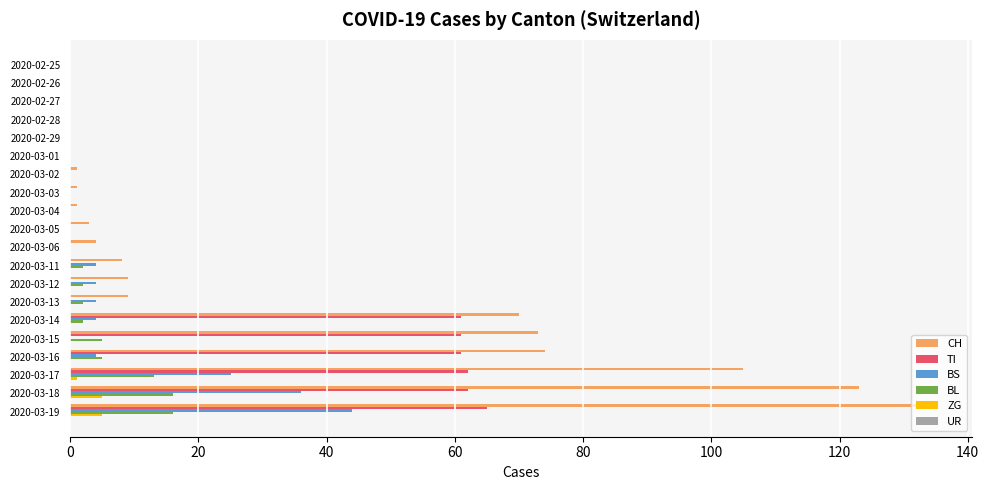

What is the sum of all BS values?

125